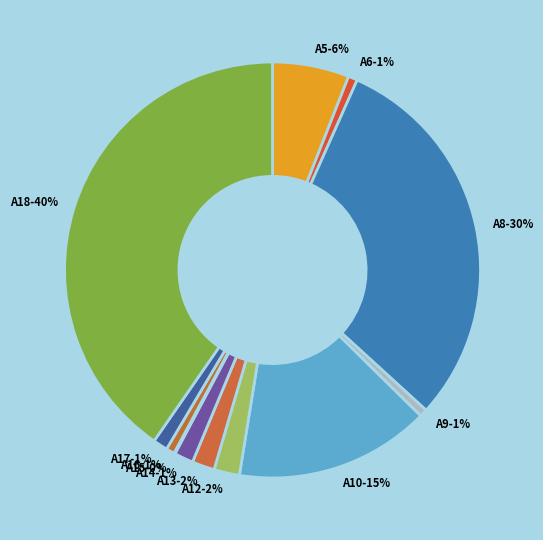

What percentage is the A12 slice, to the nearest percent?

2%